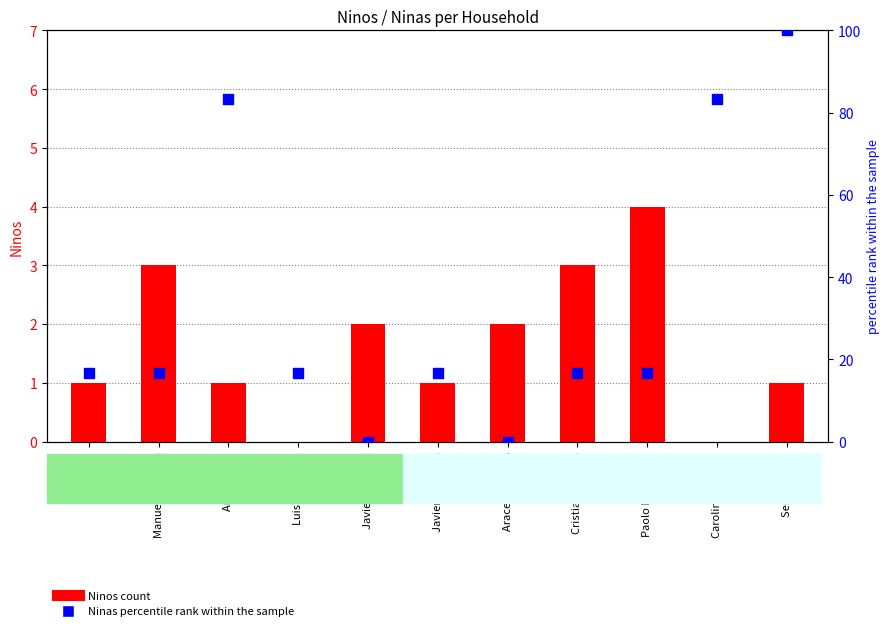

Which series reaches the minimum Y coordinate?

Ninos